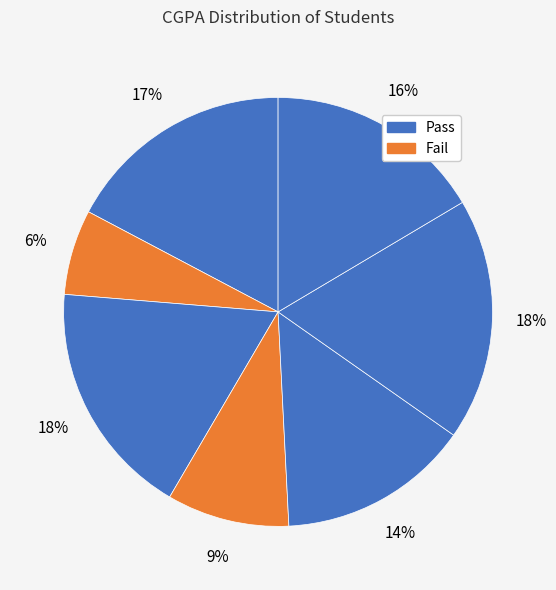

How many slices are in this pie chart?

7